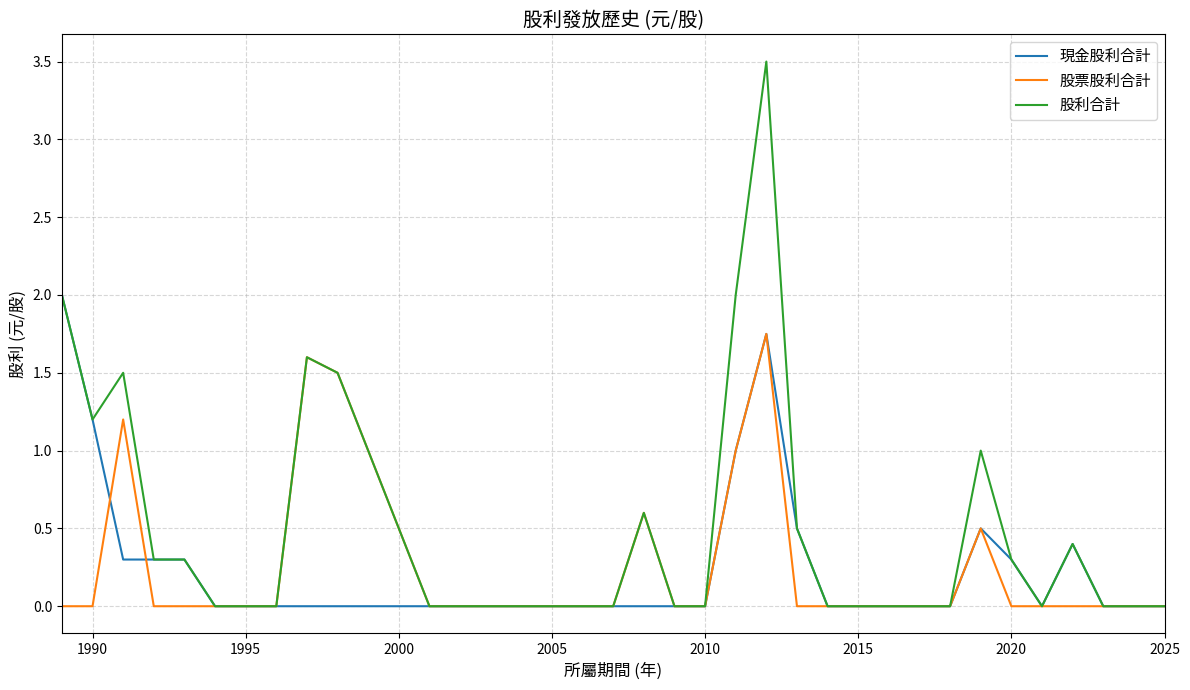

List the series in order of their peak value, highest first.

股利合計, 現金股利合計, 股票股利合計